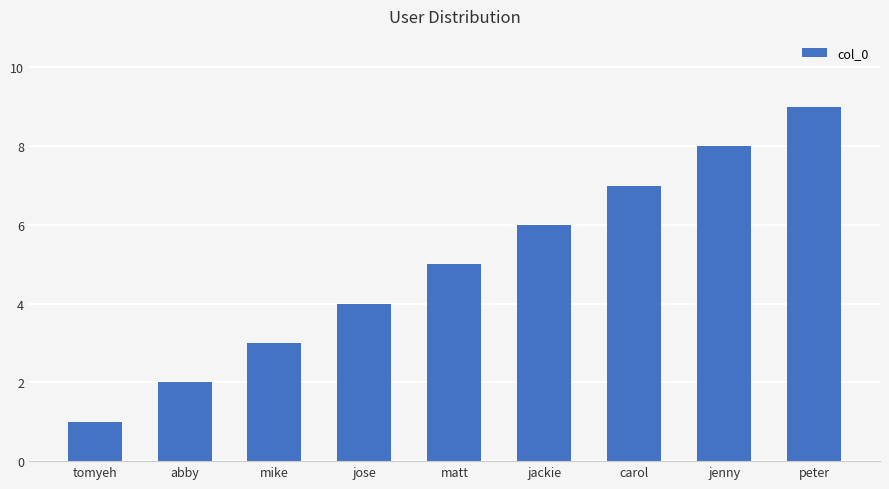

List the labels in order of value, largest first.

peter, jenny, carol, jackie, matt, jose, mike, abby, tomyeh